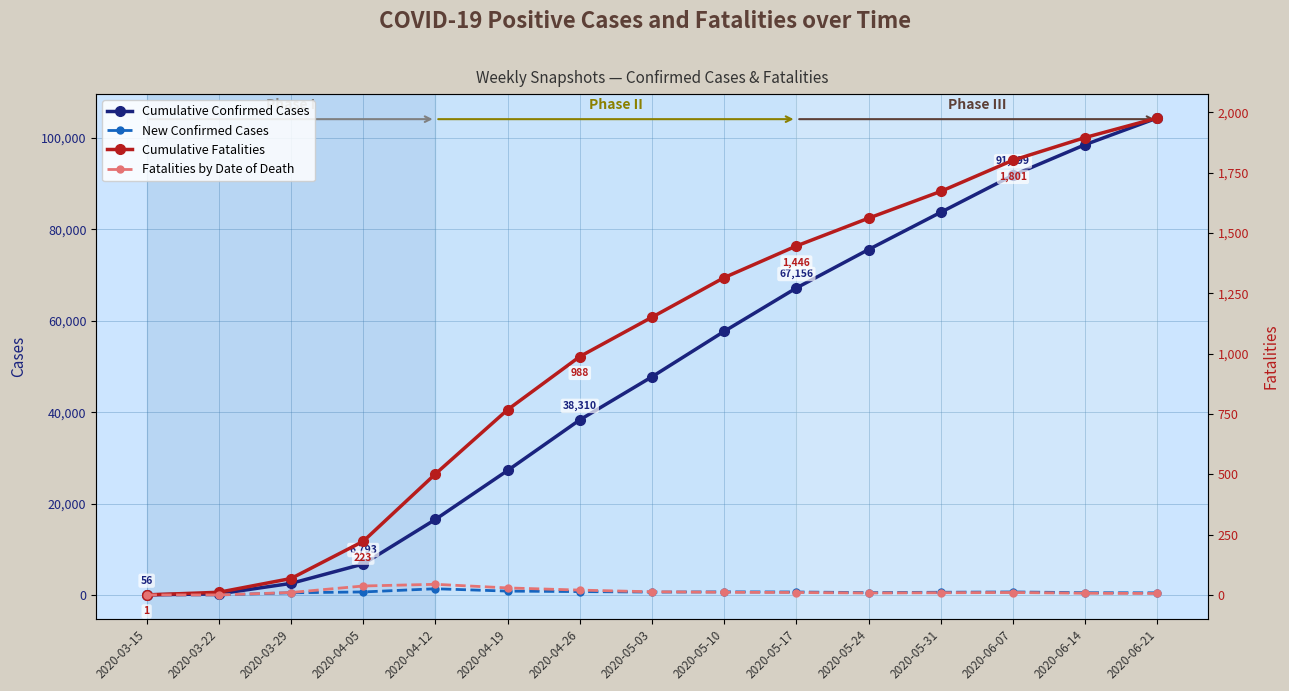

Which label corresponds to the largest value in the chart?

2020-06-21